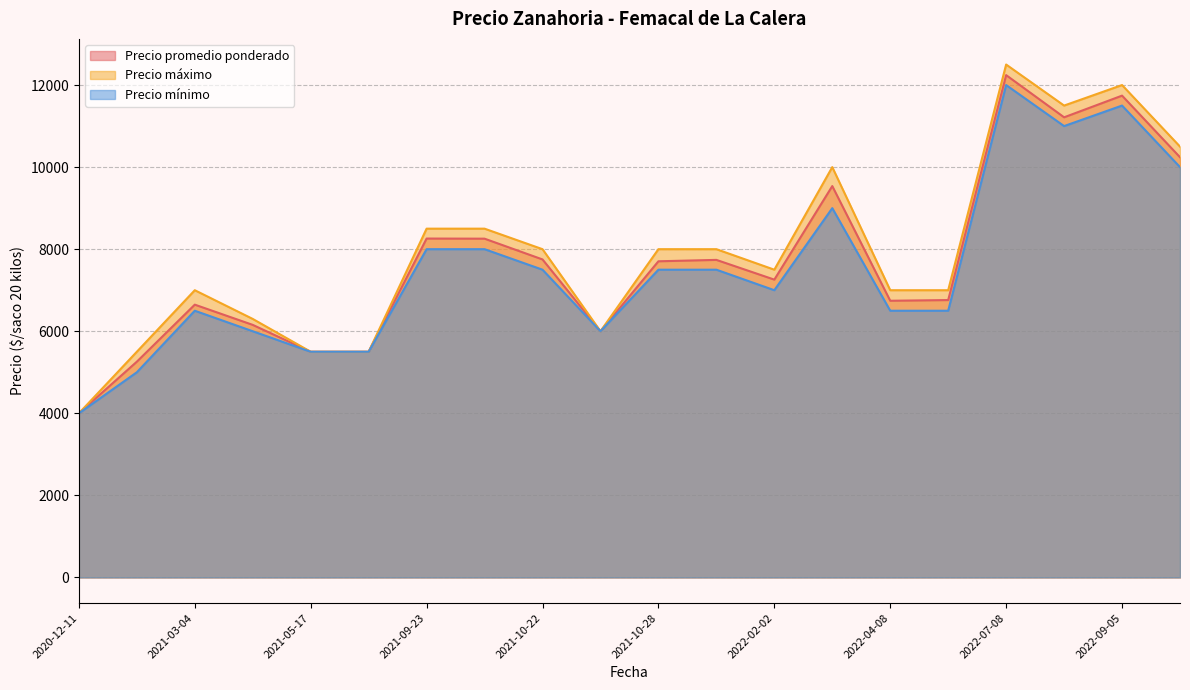

What is the total value across all series at 2021-05-17?

16500